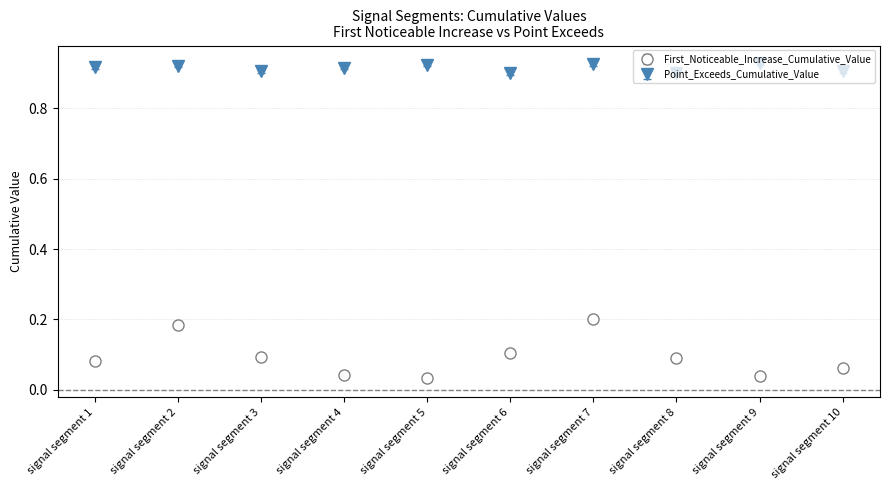

The value of First_Noticeable_Increase_Cumulative_Value at signal segment 6 is 0.2. True or false?

False